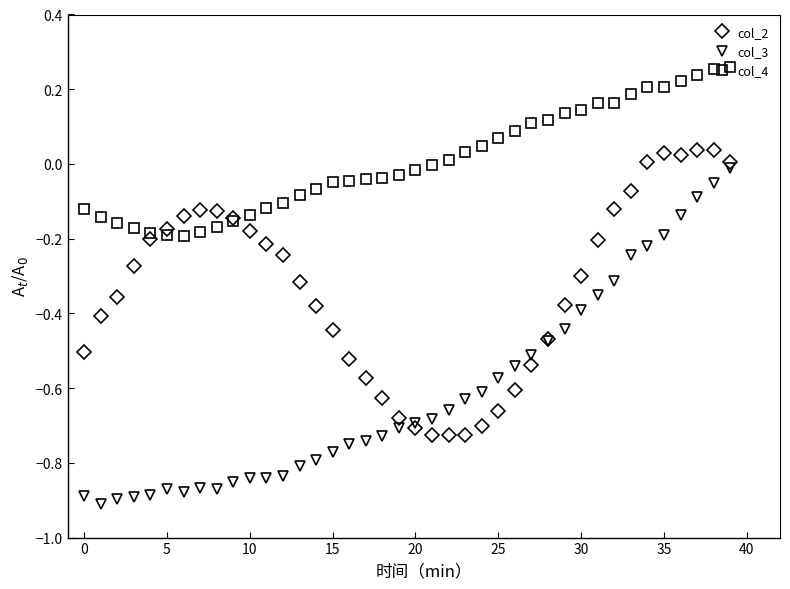

List the series in order of their overall mean, highest first.

col_4, col_2, col_3